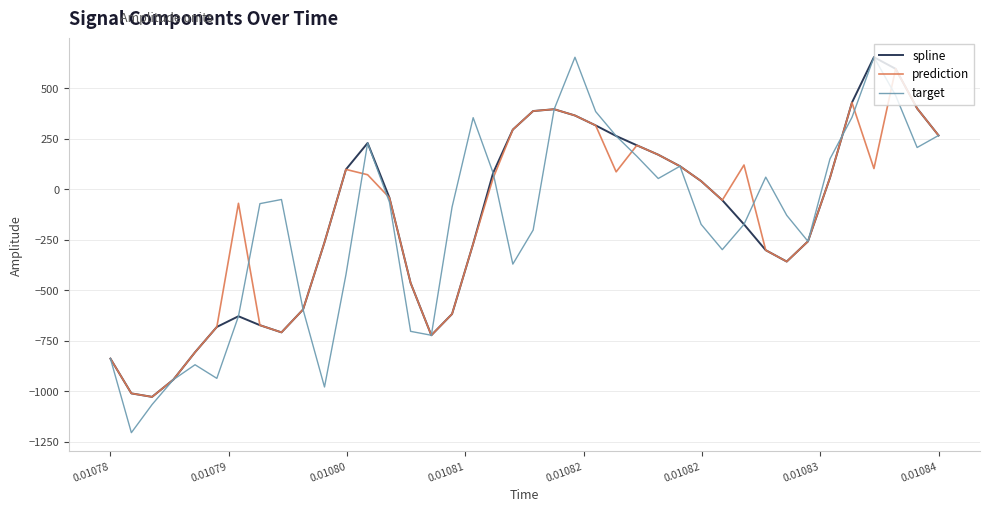

Does the chart display data point markers on the line(s)?

No